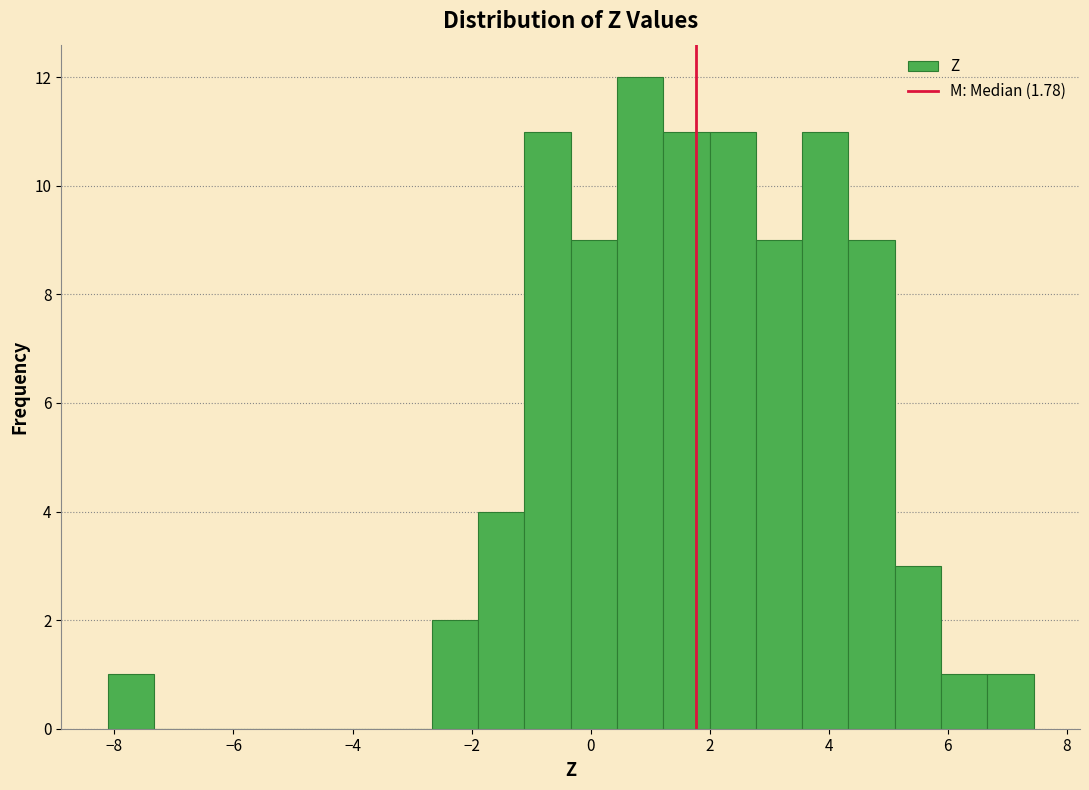

Around what value on the x-axis is the tallest bar? Give the approximate position of its centre, as read against the axis.

0.8